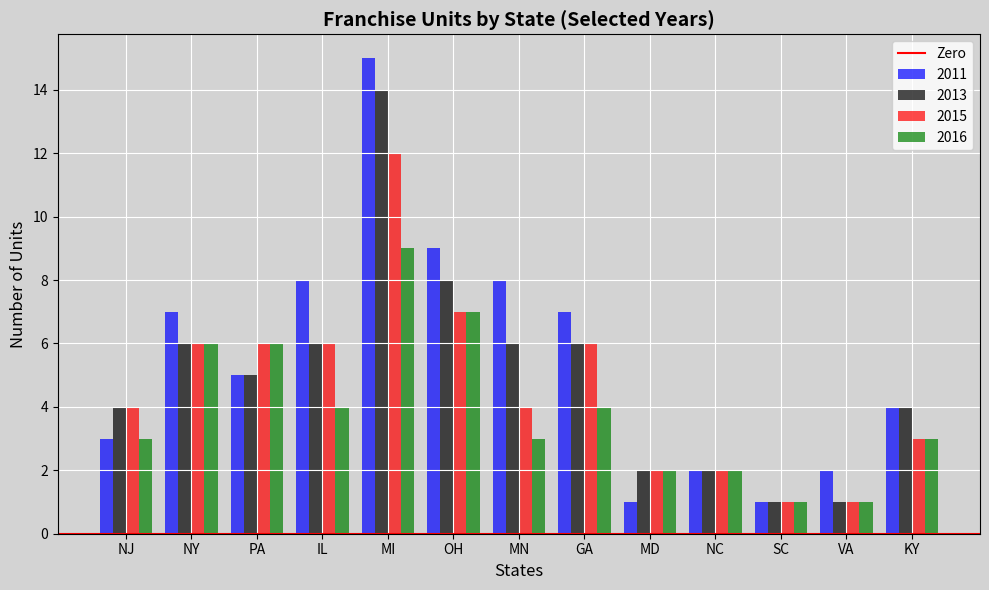

At how many categories does at least one series exceed 10?

1